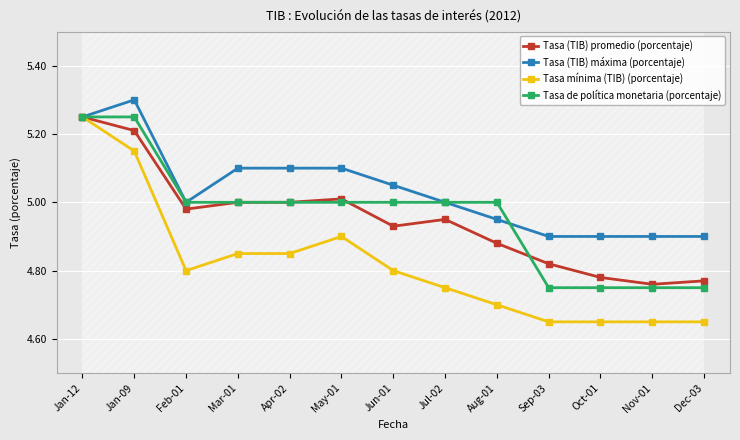

In Tasa (TIB) máxima (porcentaje), how many points are higher than both neighbors (excluding endpoints)?

1